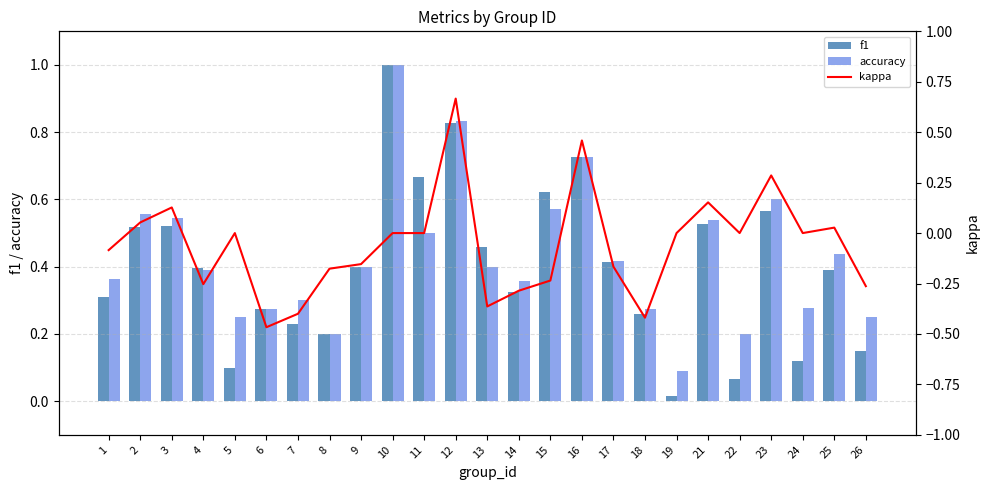

List the labels in order of kappa value, largest first.

12, 16, 23, 21, 3, 2, 25, 5, 10, 11, 19, 22, 24, 1, 9, 17, 8, 15, 4, 26, 14, 13, 7, 18, 6